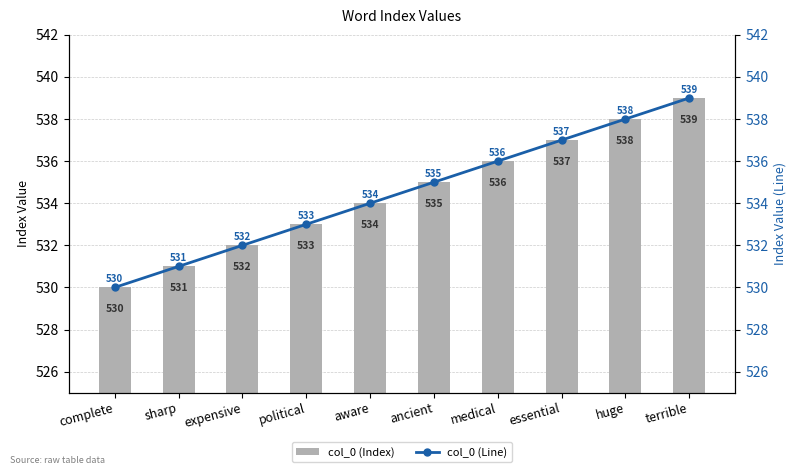

Which series has the largest total across all categories?

col_0 (Index)